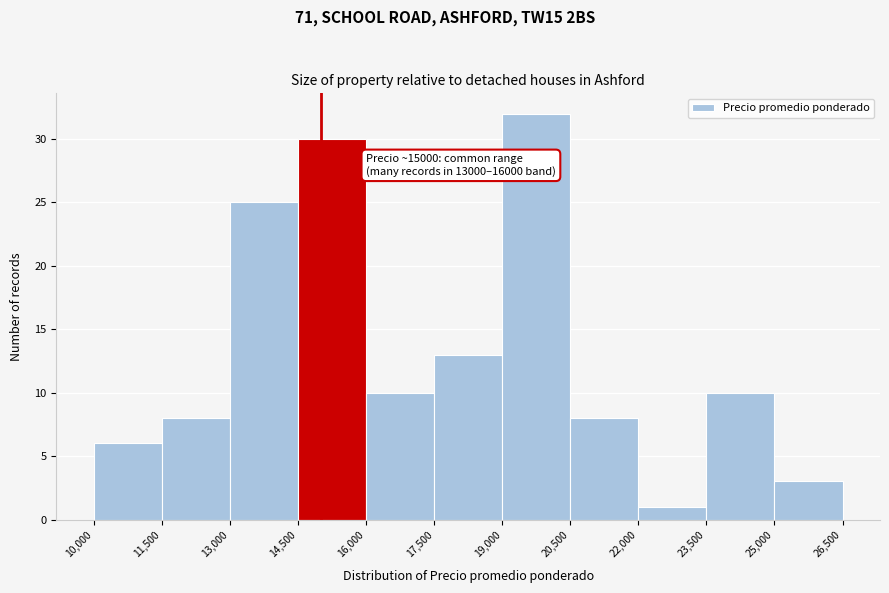

Over which range of the x-axis is the bar tallest?

19,000 to 20,500